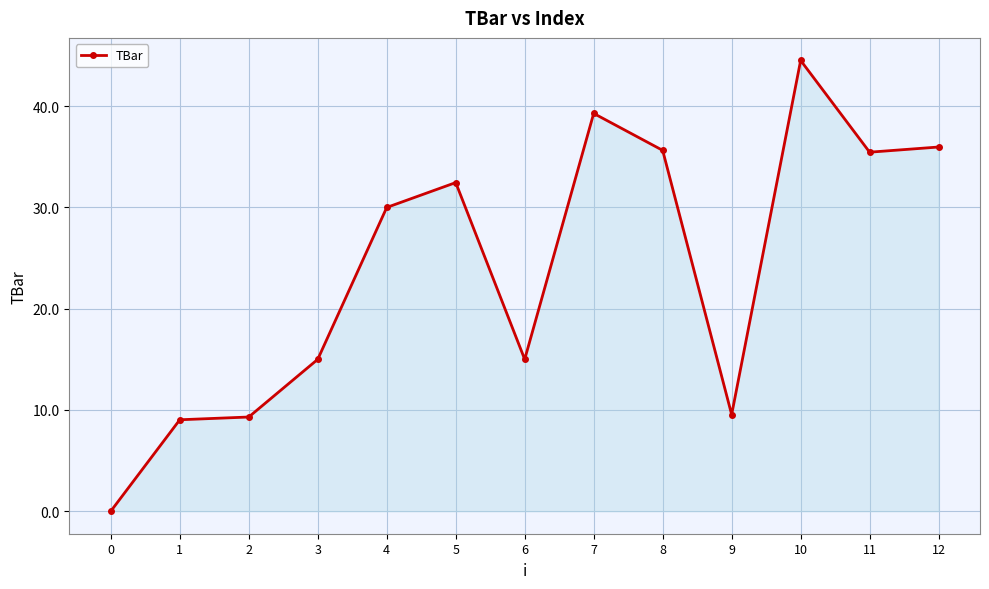

What is the difference between the second highest and minimum values?

39.3